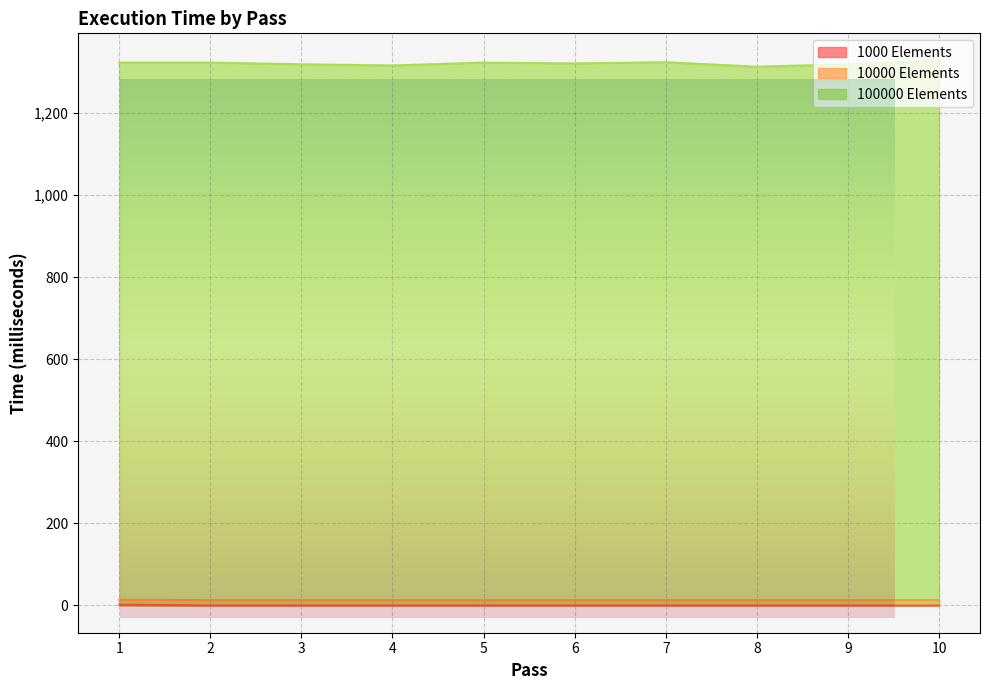

True or false: 100000 Elements and 1000 Elements intersect in this chart.

False